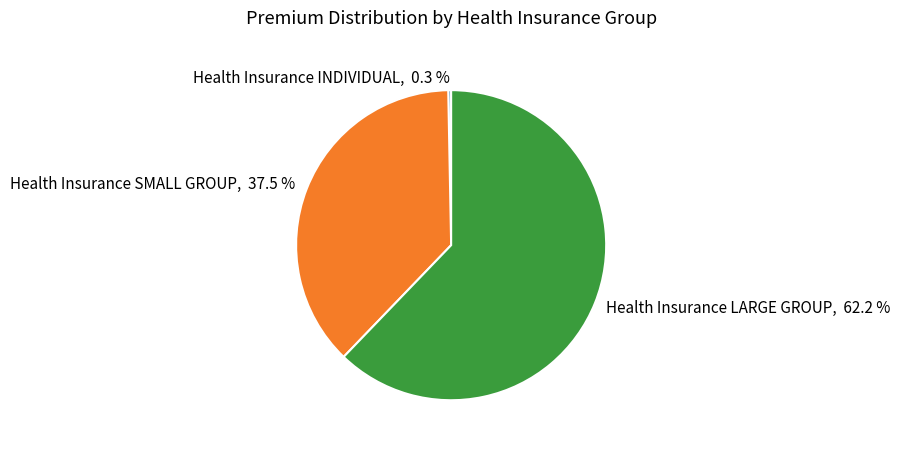

Which category has the biggest portion of the pie?

Health Insurance LARGE GROUP